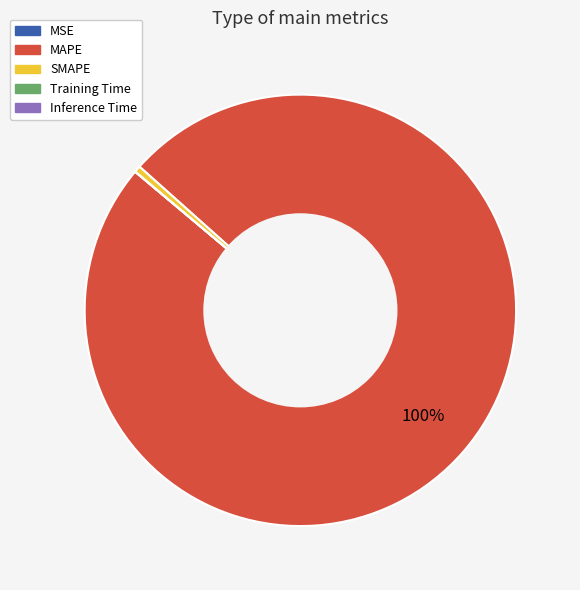

Between SMAPE and MAPE, which is larger?

MAPE